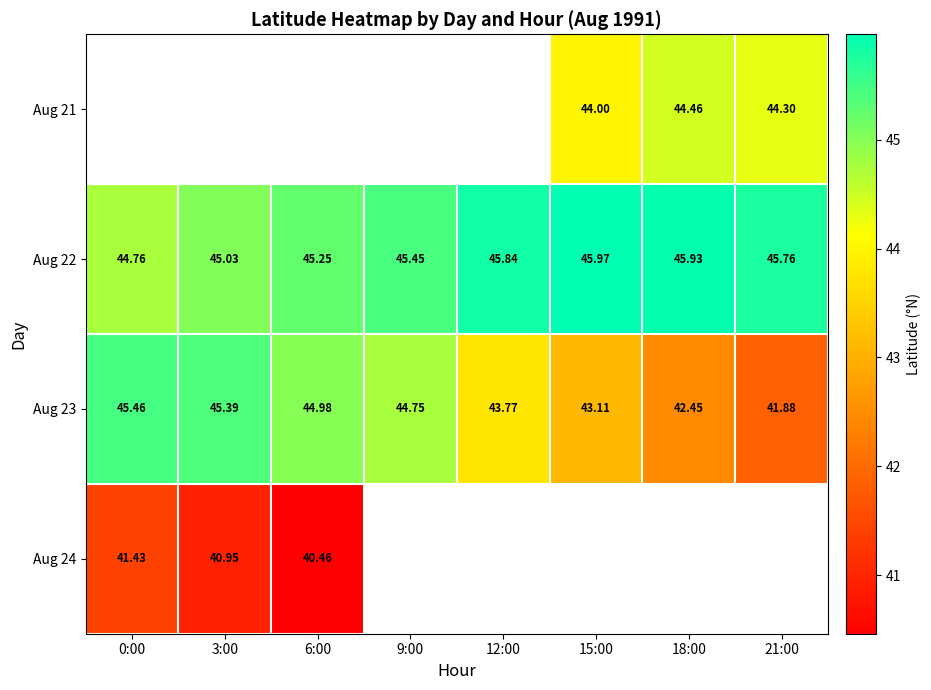

The Aug 21 series shows 44.0 at 15:00. True or false?

True